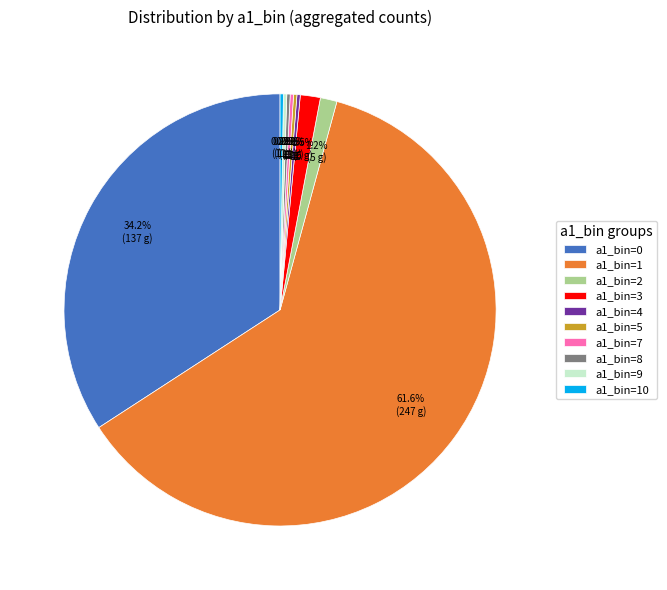

What is the majority slice?

a1_bin=1